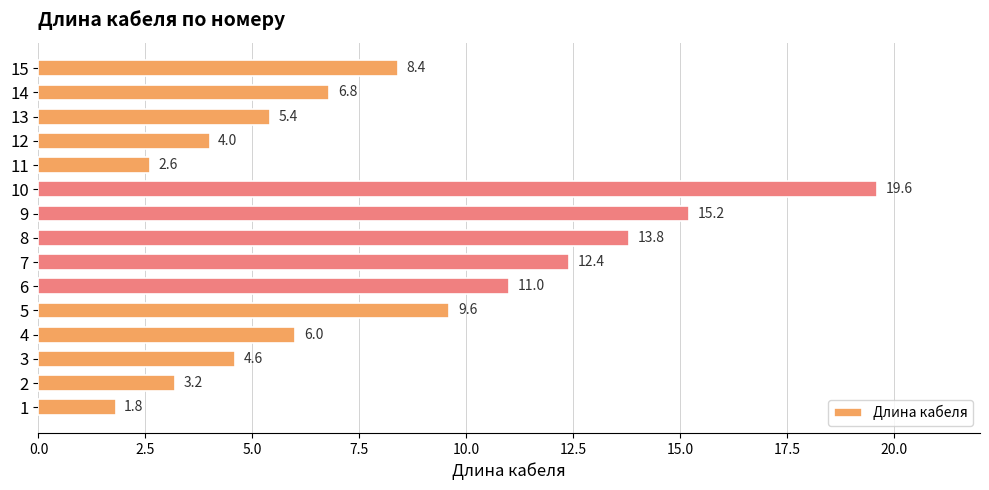

What is the smallest value displayed?

1.8